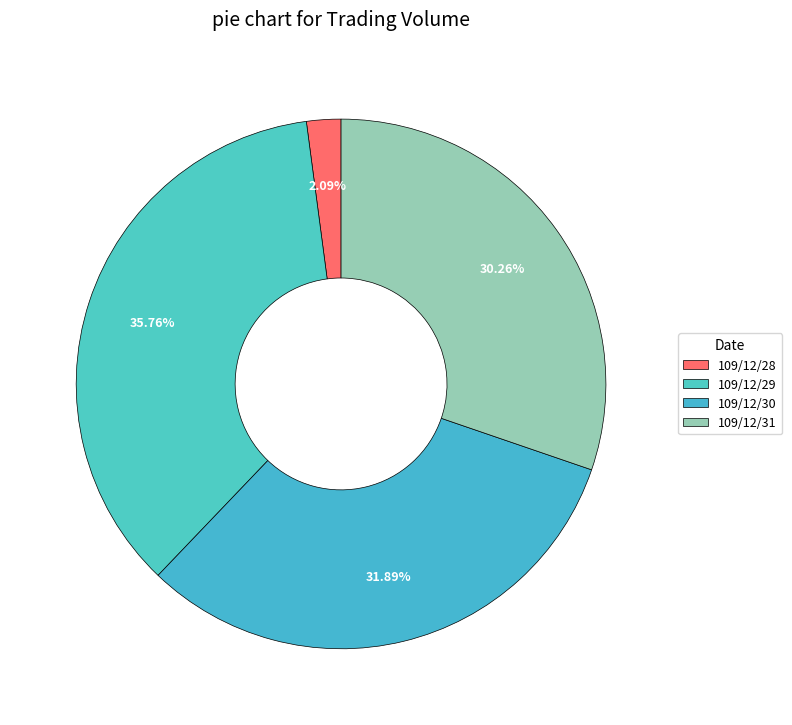

Do 109/12/30 and 109/12/28 together represent more than half of the pie?

No